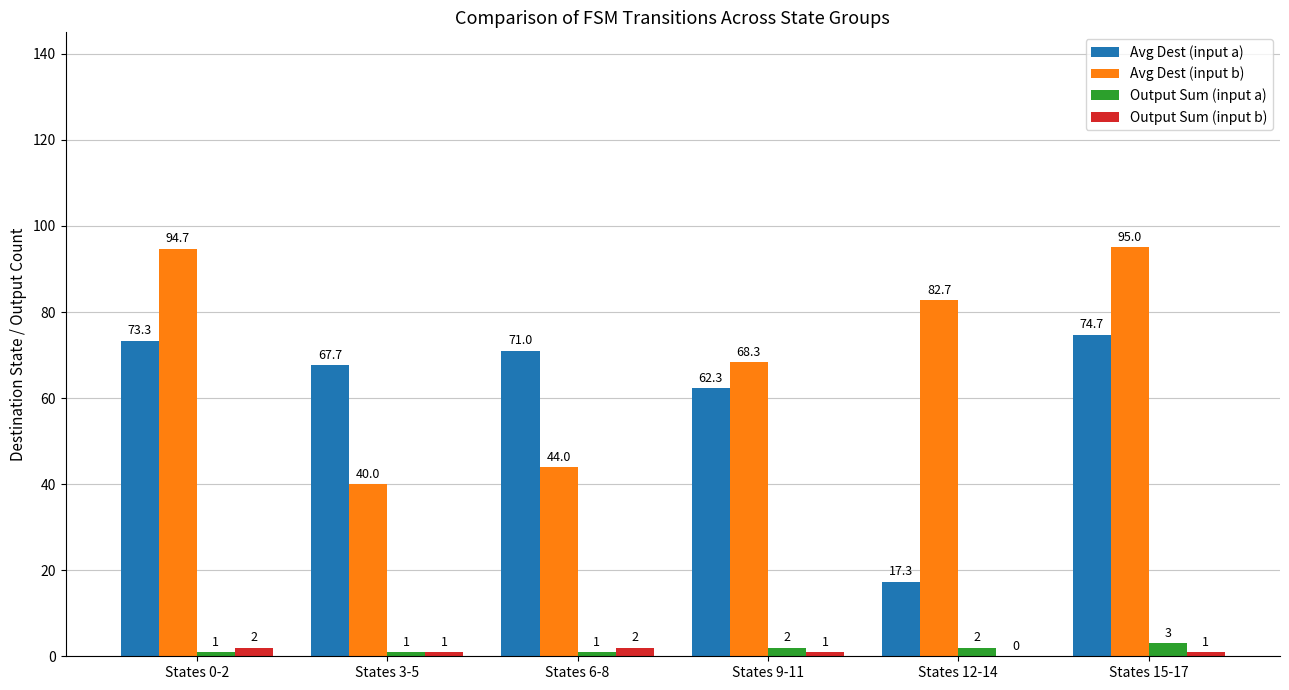

What is the sum of all Output Sum (input a) values?

10.0